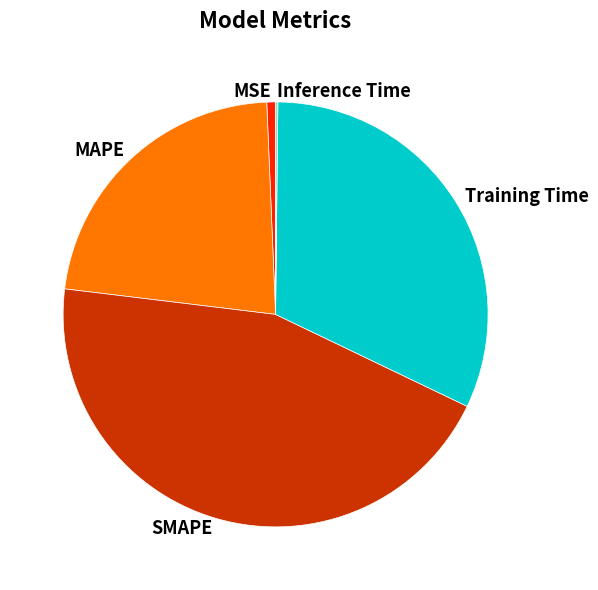

Is the sum of SMAPE and MAPE greater than half?

Yes